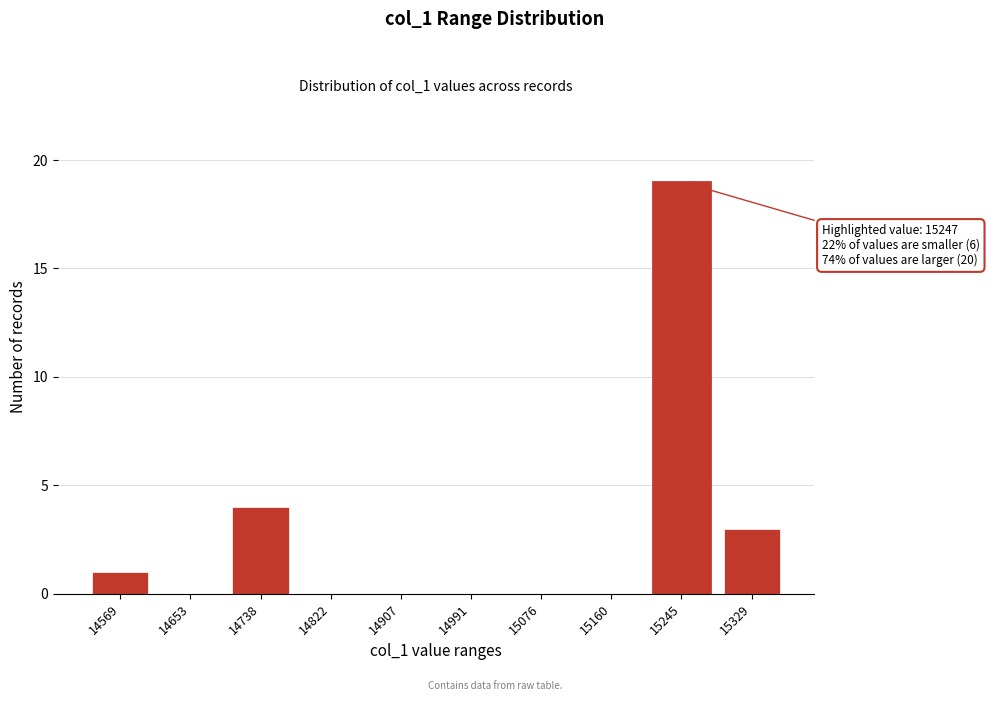

Reading right to left, list all the values displayed in this chart.

15329=3	15245=19	15160=0	15076=0	14991=0	14907=0	14822=0	14738=4	14653=0	14569=1